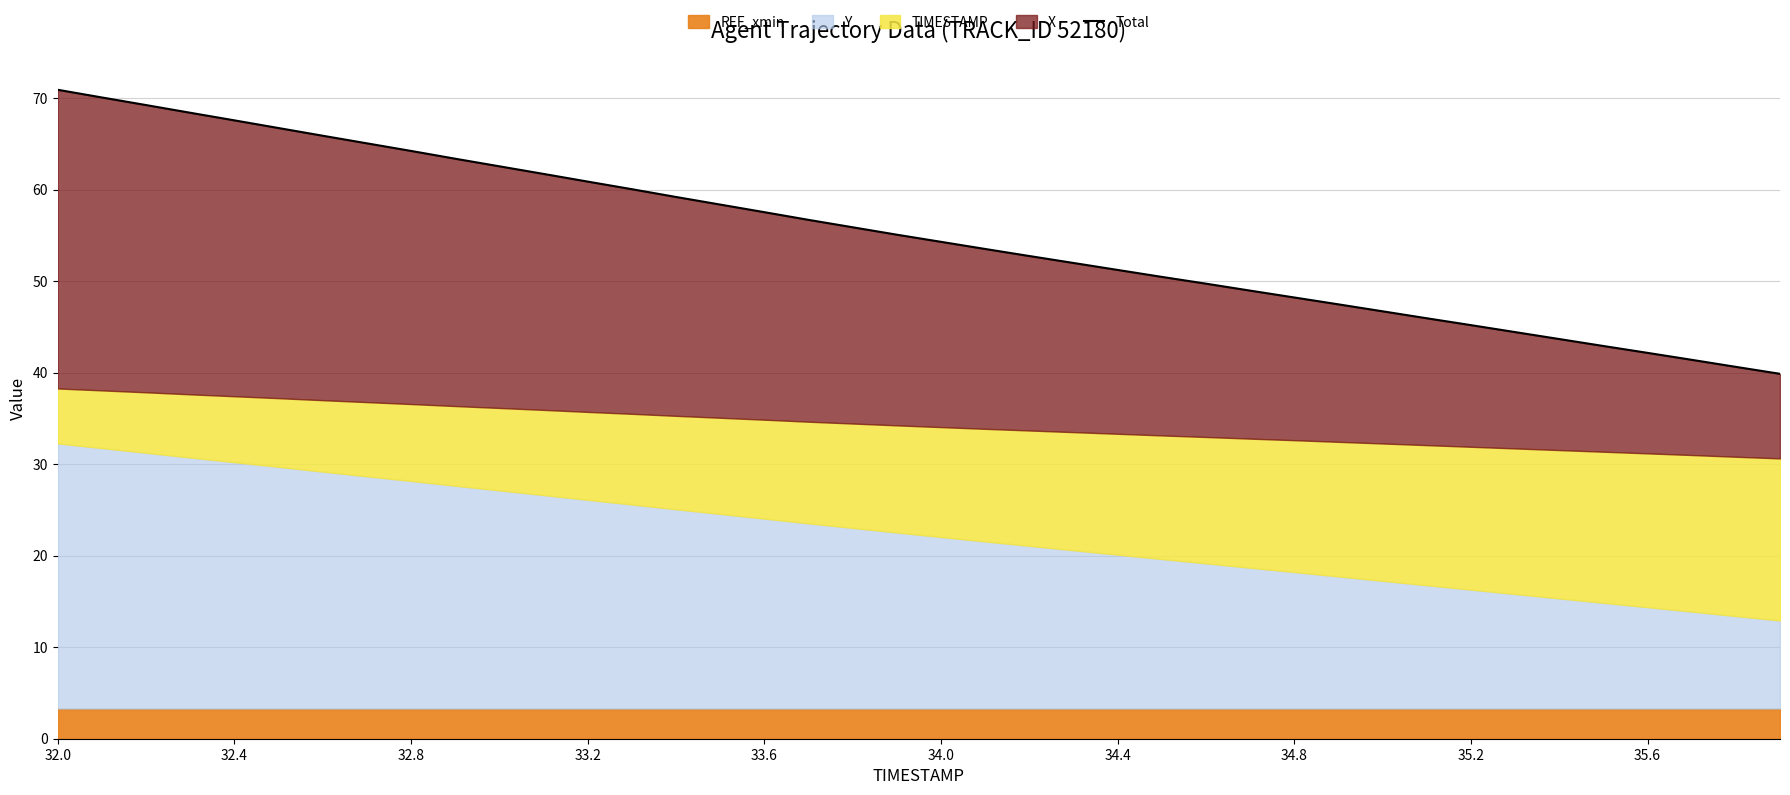

What is the change in value from 34.0 to 35.2?

-2.5